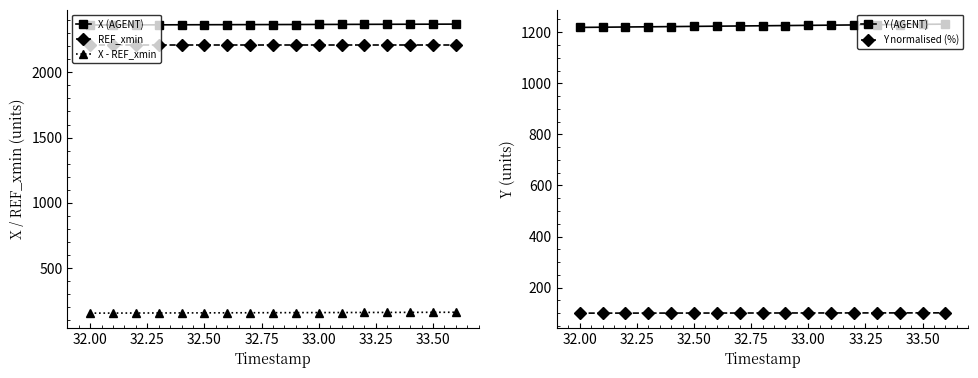

True or false: X - REF_xmin and Y normalised (%) cross at least once.

False